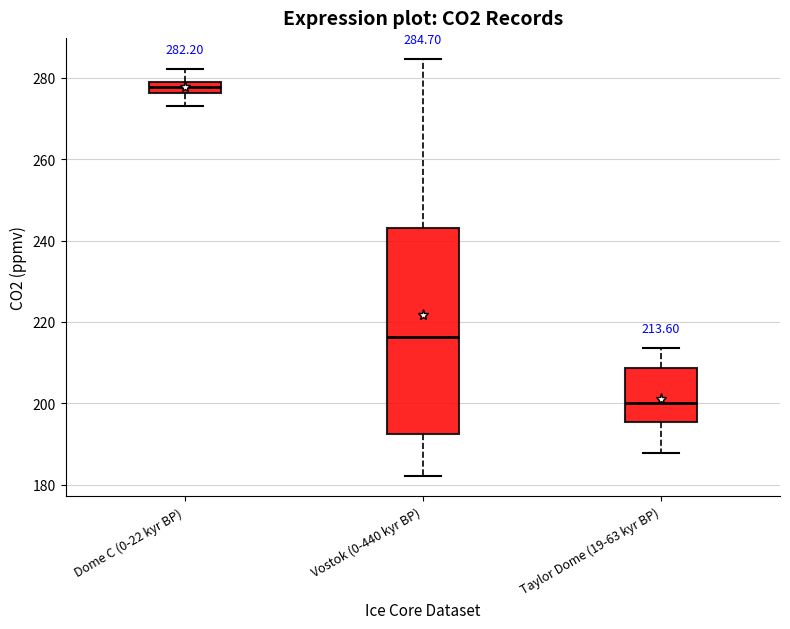

Which box's median line is the lowest?

Taylor Dome (19-63 kyr BP)